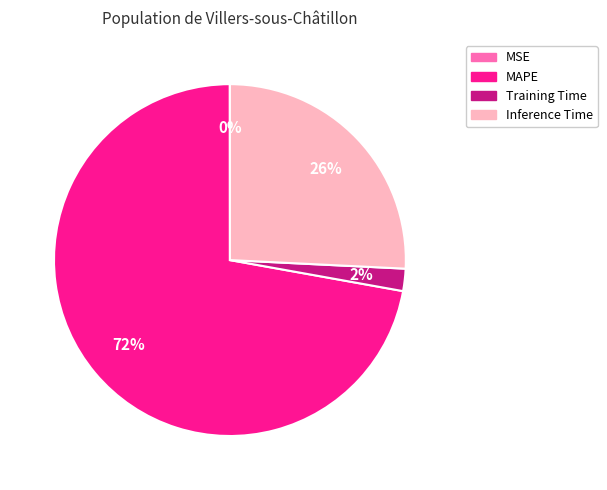

To the nearest percent, what portion does Training Time represent?

2%